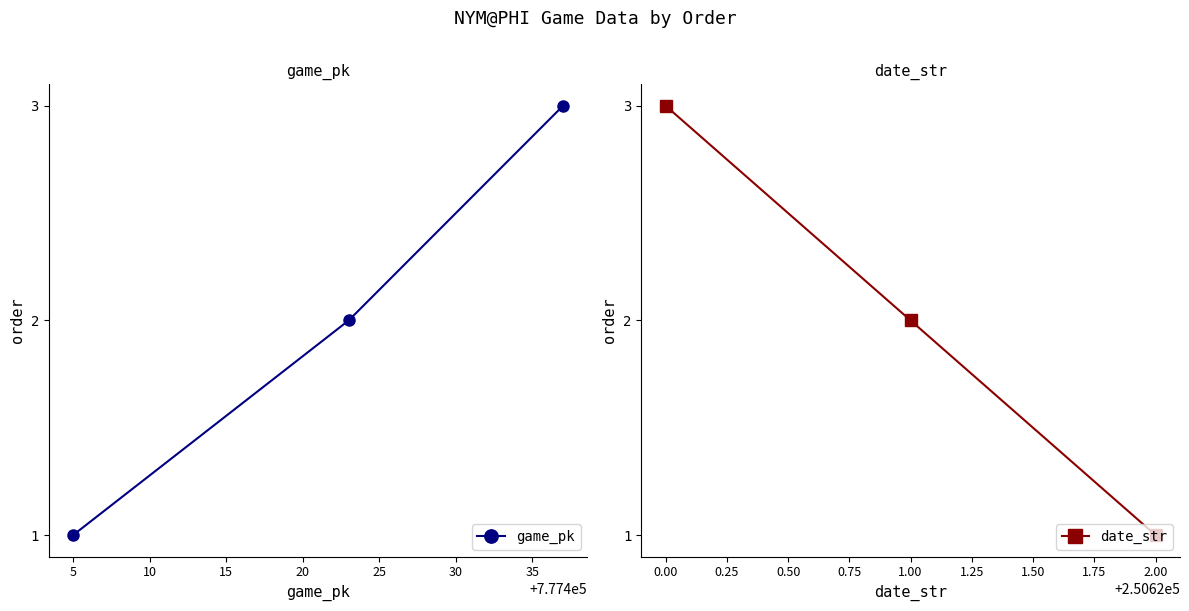

Which series has the largest total across all categories?

game_pk